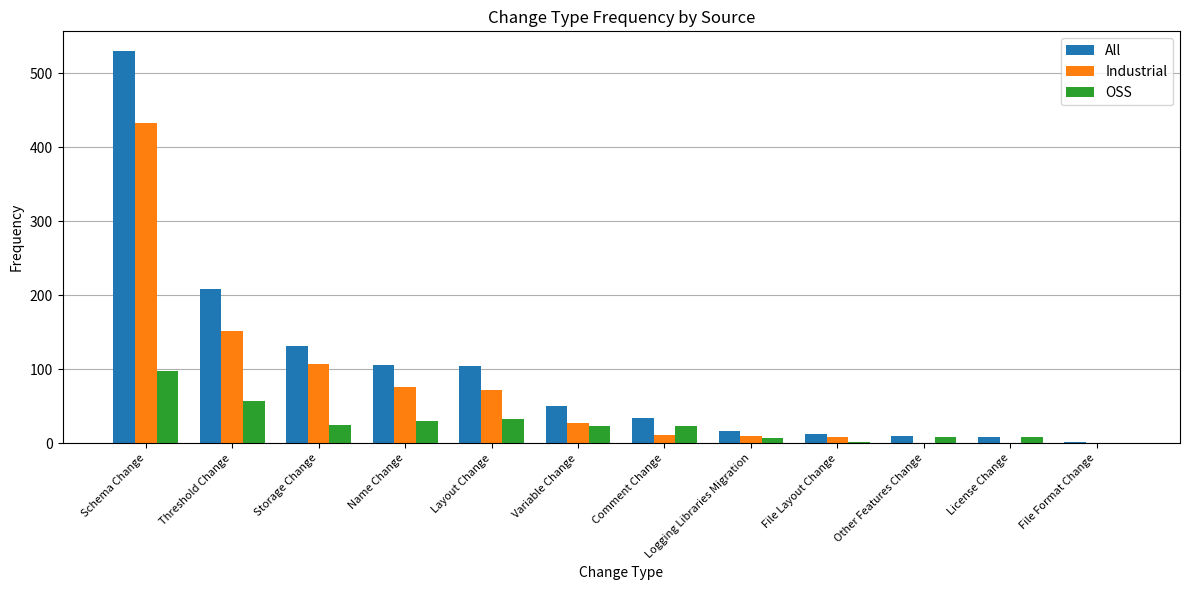

What are all the series names shown in the legend?

All, Industrial, OSS